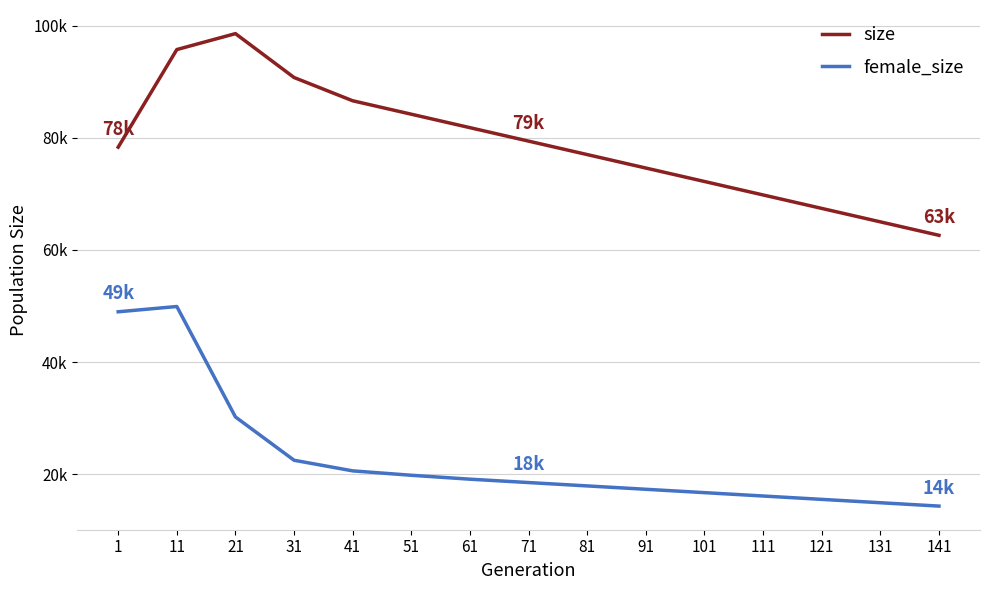

Reading right to left, extract all data points from this chart.

size: 141=62600	131=65000	121=67400	111=69800	101=72200	91=74600	81=77000	71=79400	61=81800	51=84200	41=86596	31=90745	21=98574	11=95732	1=78322
female_size: 141=14300	131=14900	121=15500	111=16100	101=16700	91=17300	81=17900	71=18500	61=19100	51=19800	41=20583	31=22478	21=30203	11=49901	1=48959